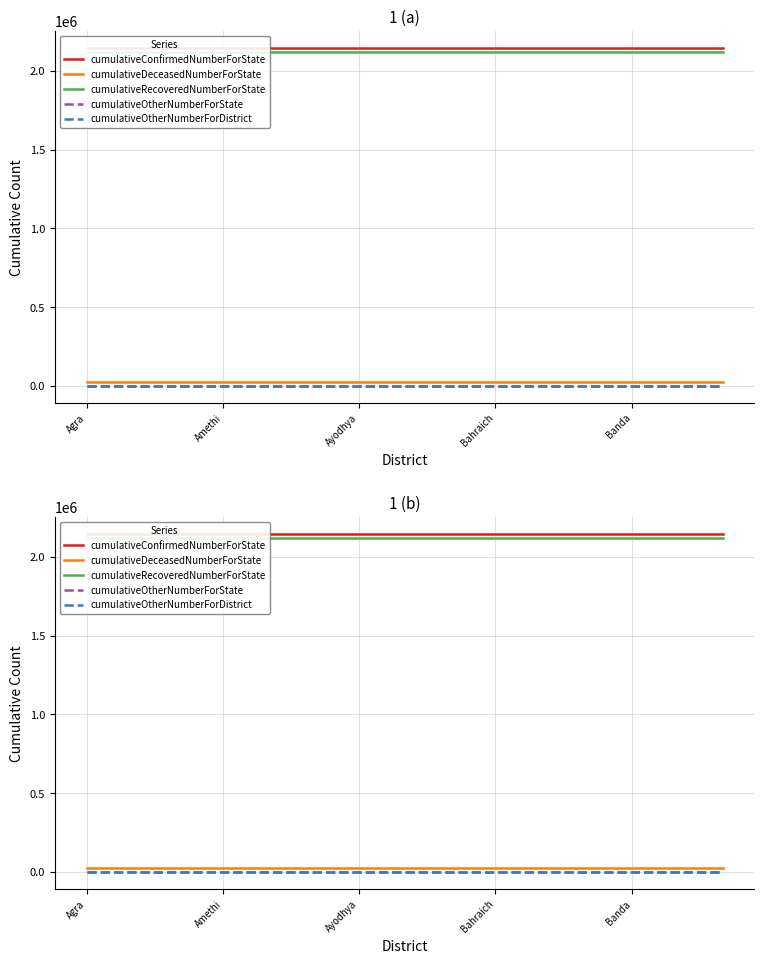

True or false: cumulativeOtherNumberForDistrict has more than 2 points higher than both neighbors.

False